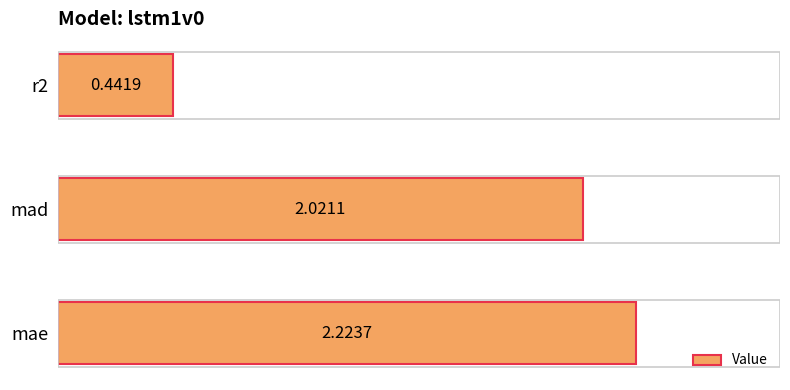

Which category has the highest value across all series?

mae